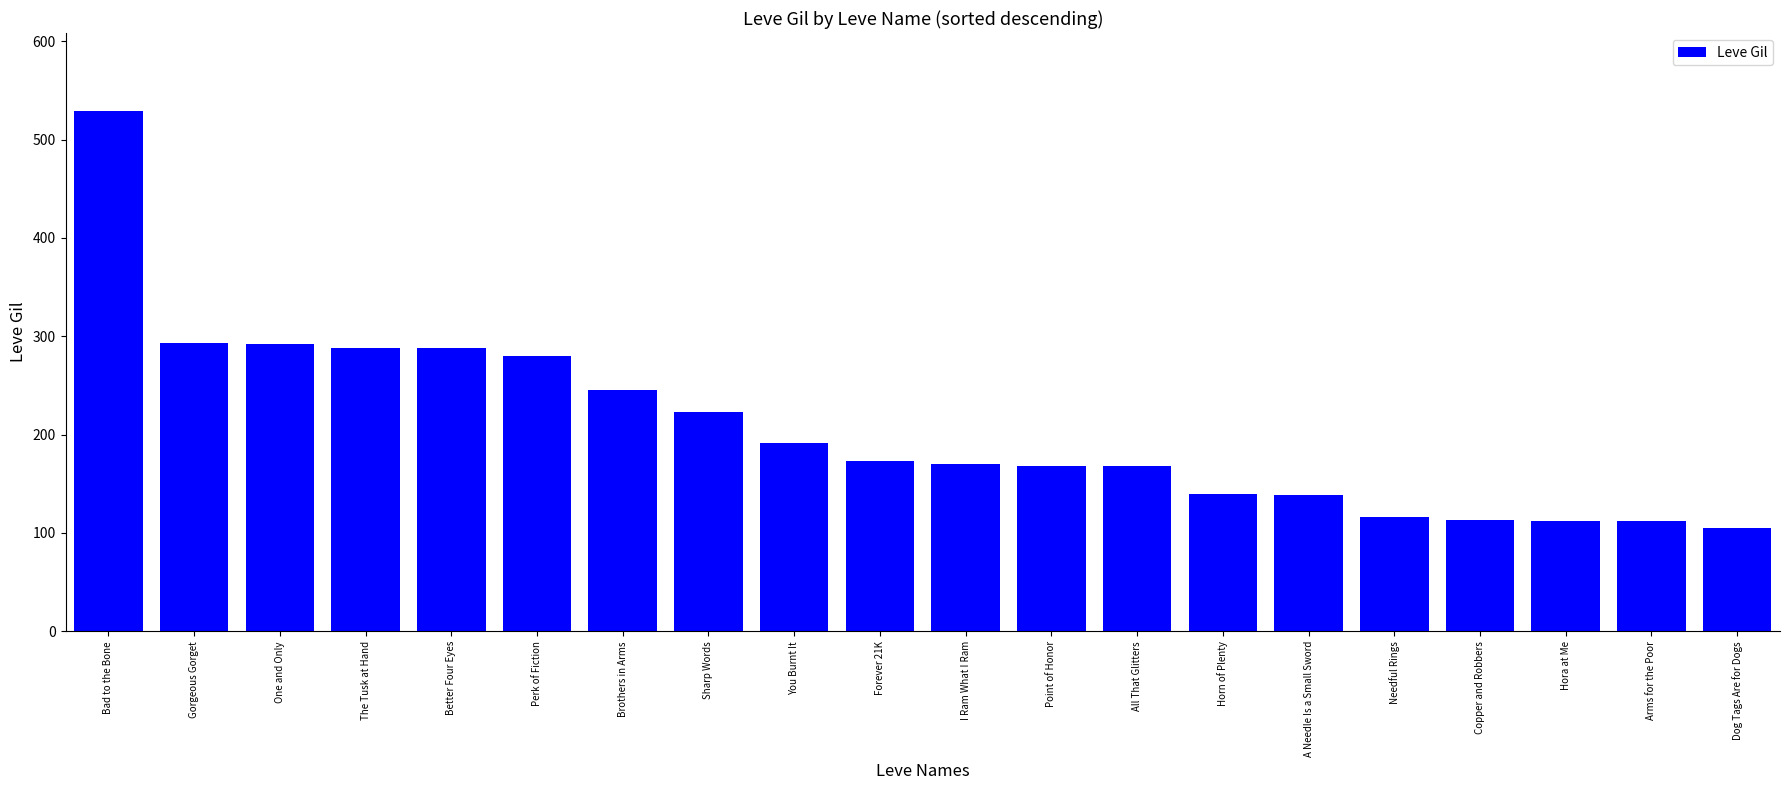

What is the difference between the maximum and minimum values?

424